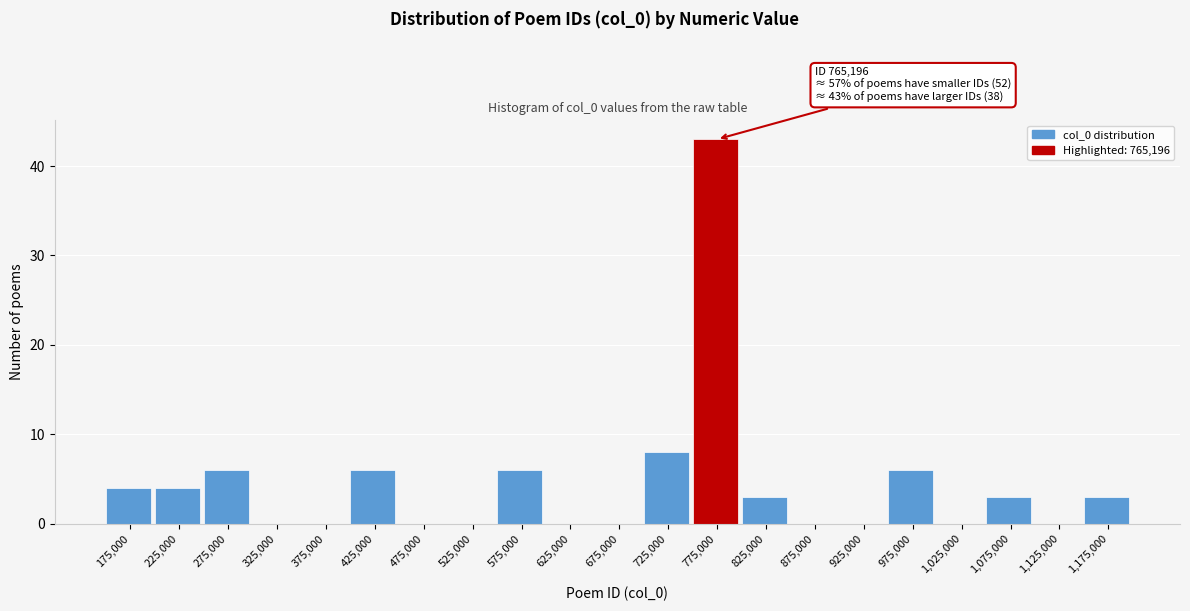

Over which range of the x-axis is the bar tallest?

750000 to 800000